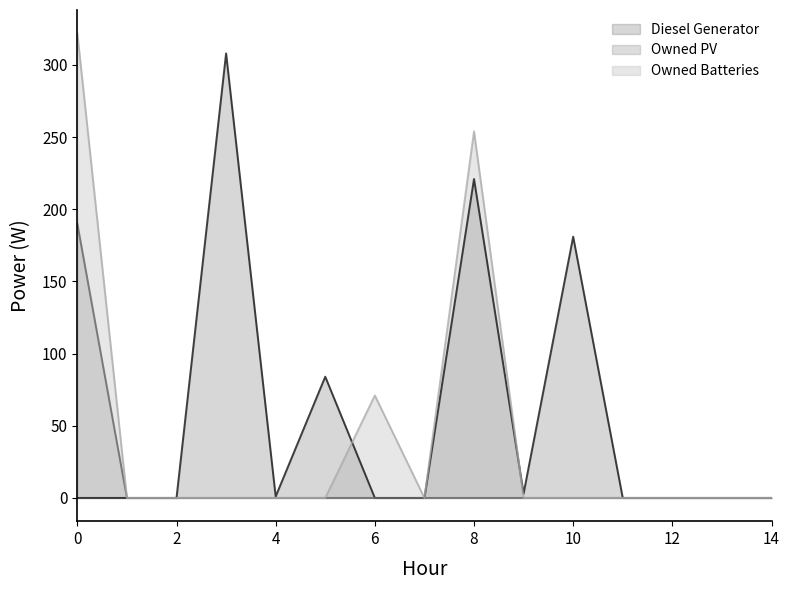

How many values in the Diesel Generator series exceed 0?

6